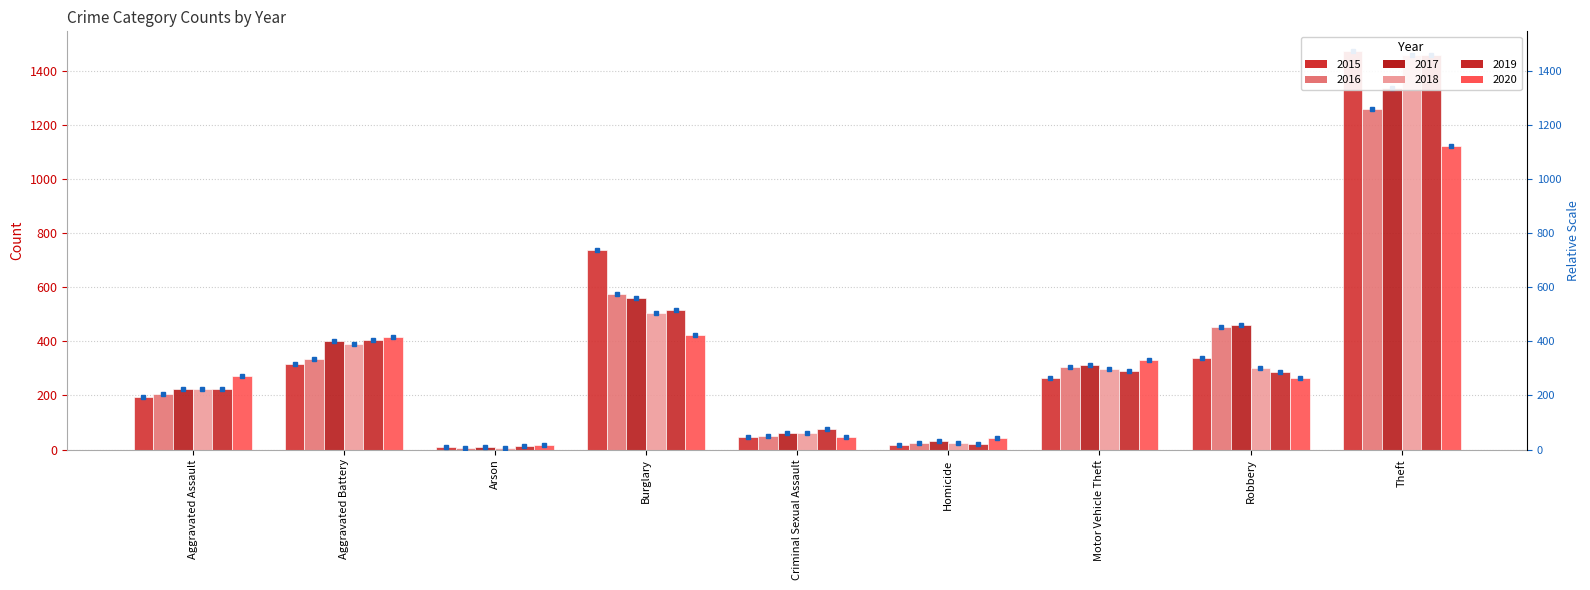

At Aggravated Assault, list the series in order from largest to smallest.

2020, 2018, 2017, 2019, 2016, 2015